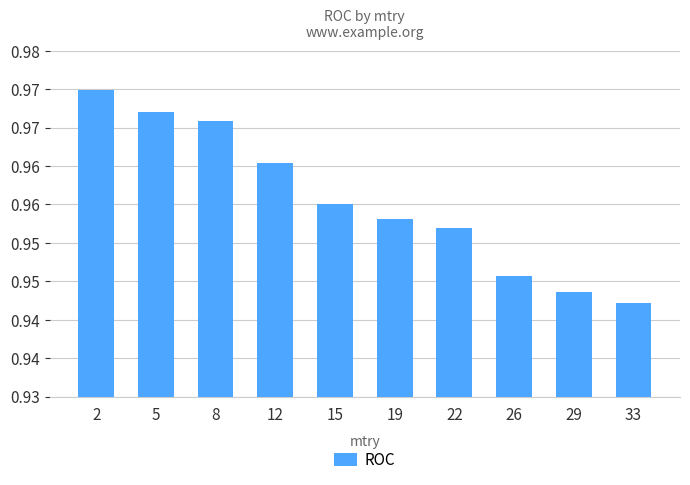

Reading left to right, transcribe all the data shown in this chart.

1.0	1.0	1.0	1.0	1.0	1.0	1.0	0.9	0.9	0.9